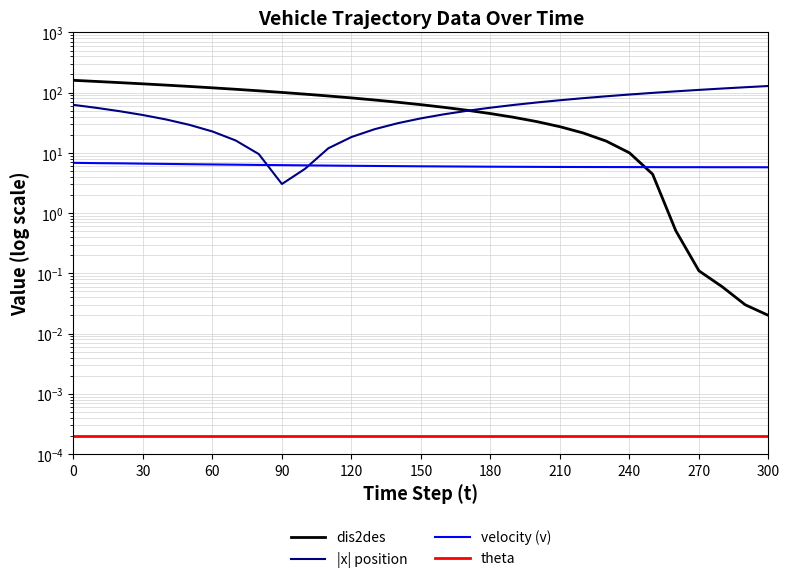

List the series in order of their peak value, highest first.

dis2des, |x| position, velocity (v), theta